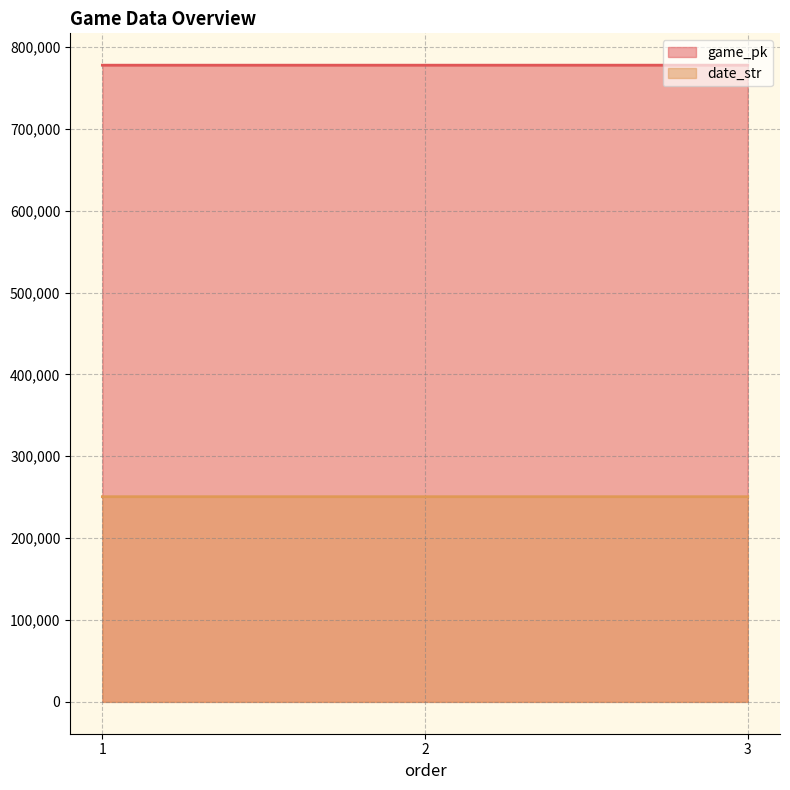

How many lines are shown in the chart?

2